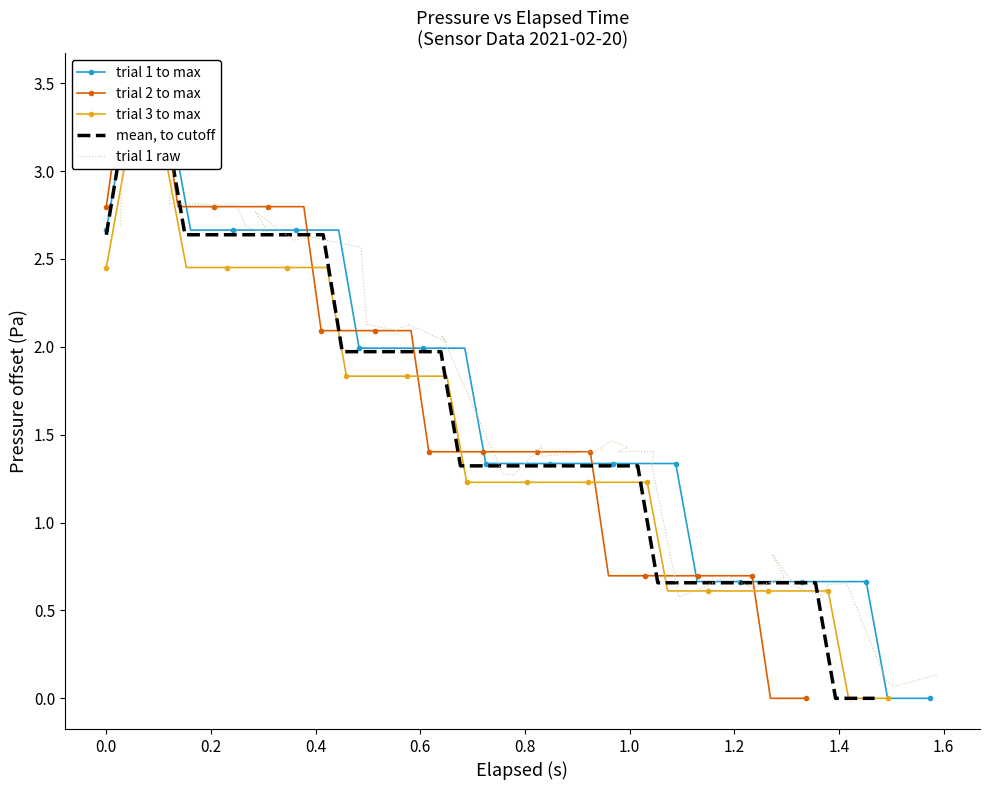

How many data points in trial 1 raw are less than 1?

12